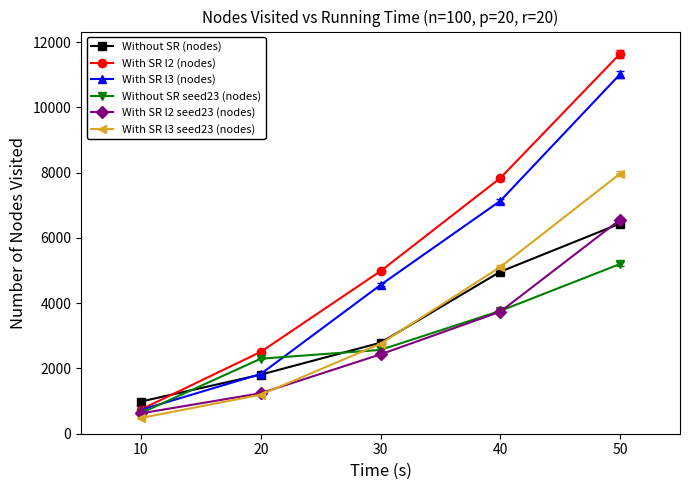

At how many categories does at least one series exceed 3223?

3